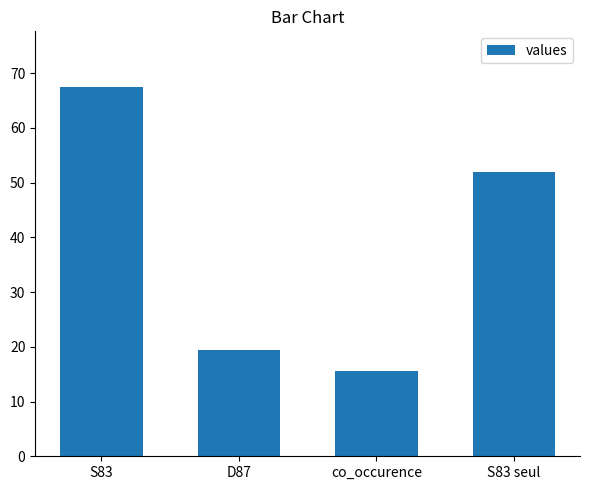

Which label corresponds to the smallest value in the chart?

co_occurence